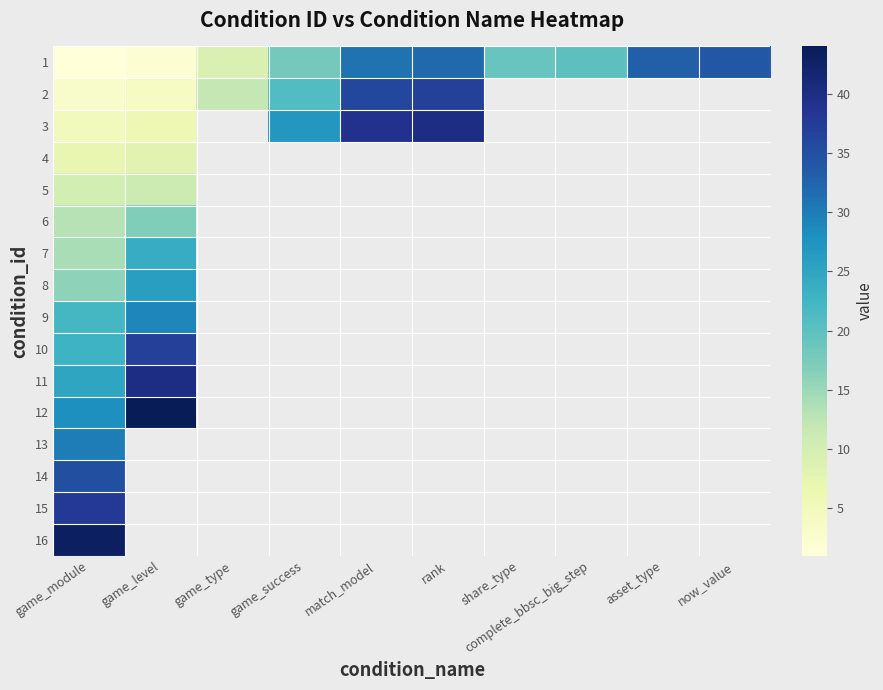

List the series in order of their peak value, highest first.

12, 16, 3, 11, 15, 2, 10, 14, 1, 13, 9, 8, 7, 6, 5, 4